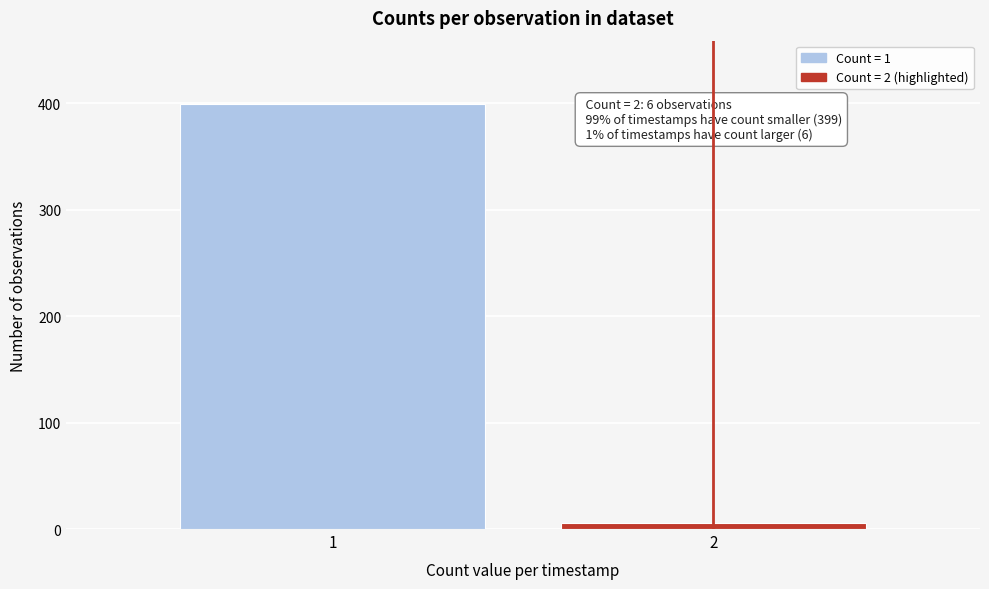

Reading left to right, extract all data points from this chart.

399	6